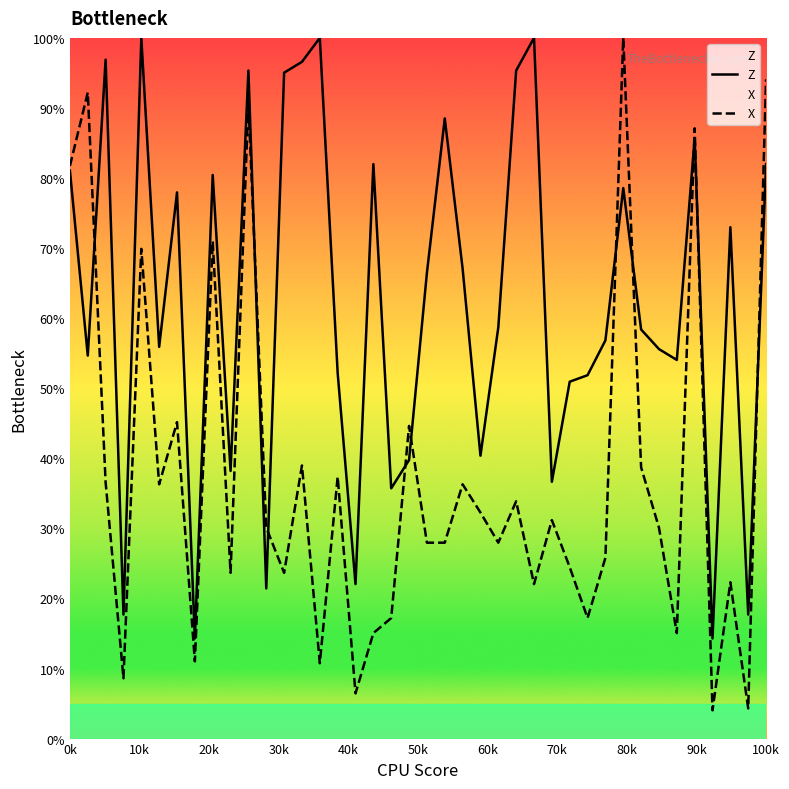

The Z series shows 81.1 at 0k. True or false?

True